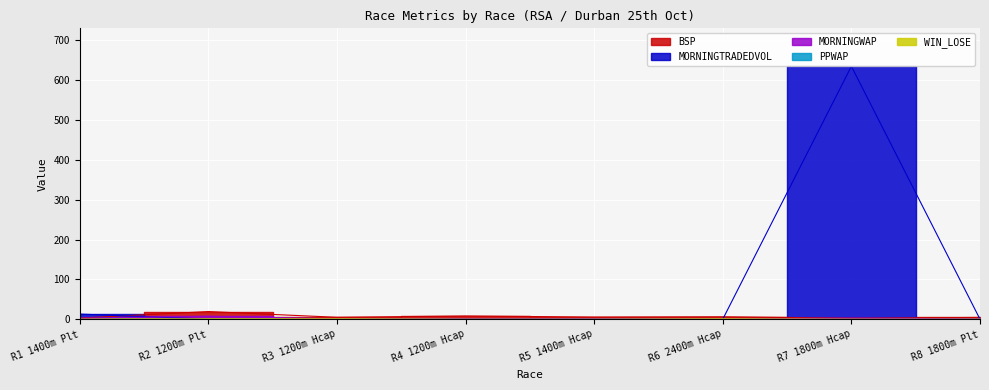

At how many categories does at least one series exceed 470?

1